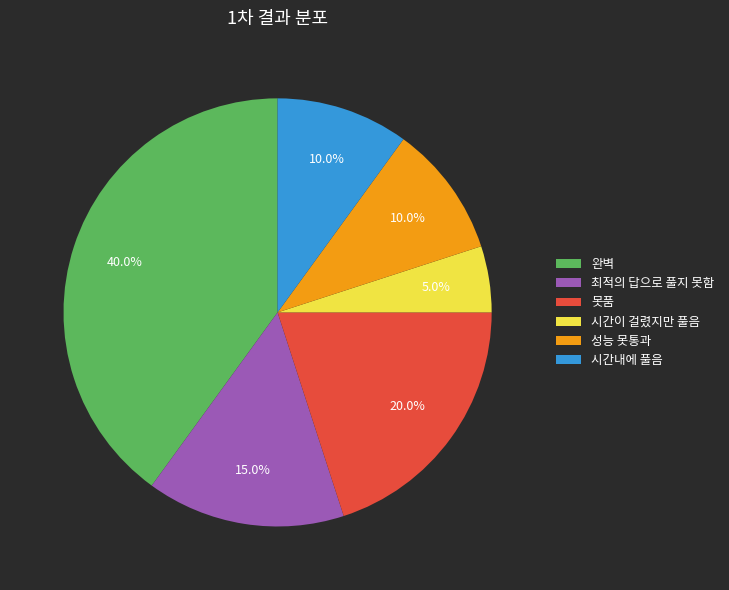

Is there a majority slice in this chart?

No